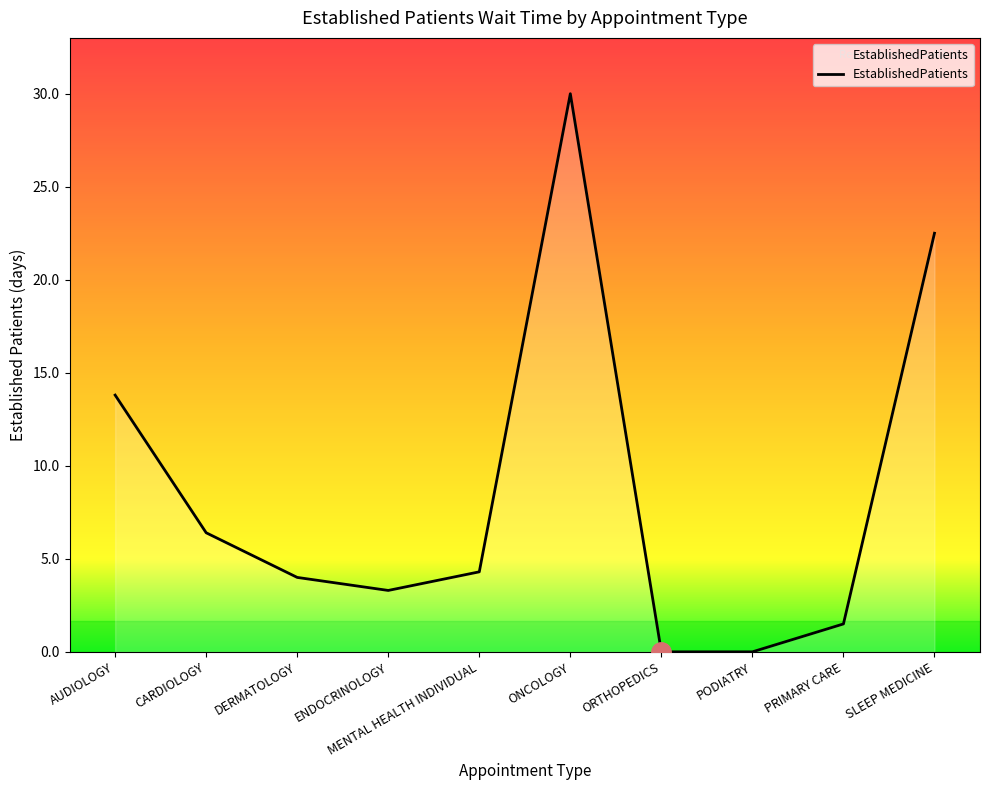

What is the greatest value displayed?

30.0